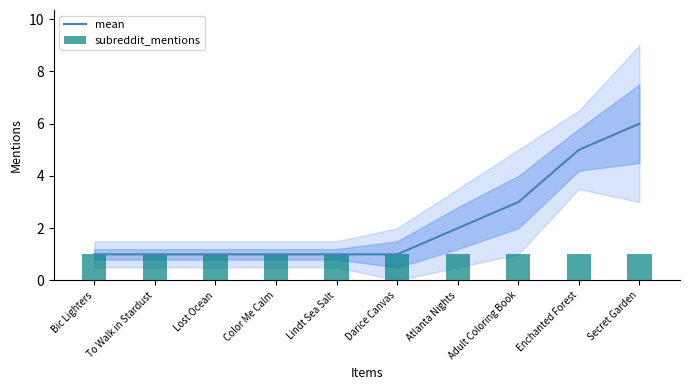

Is the value of subreddit_mentions at Atlanta Nights greater than the value of mean at Bic Lighters?

No